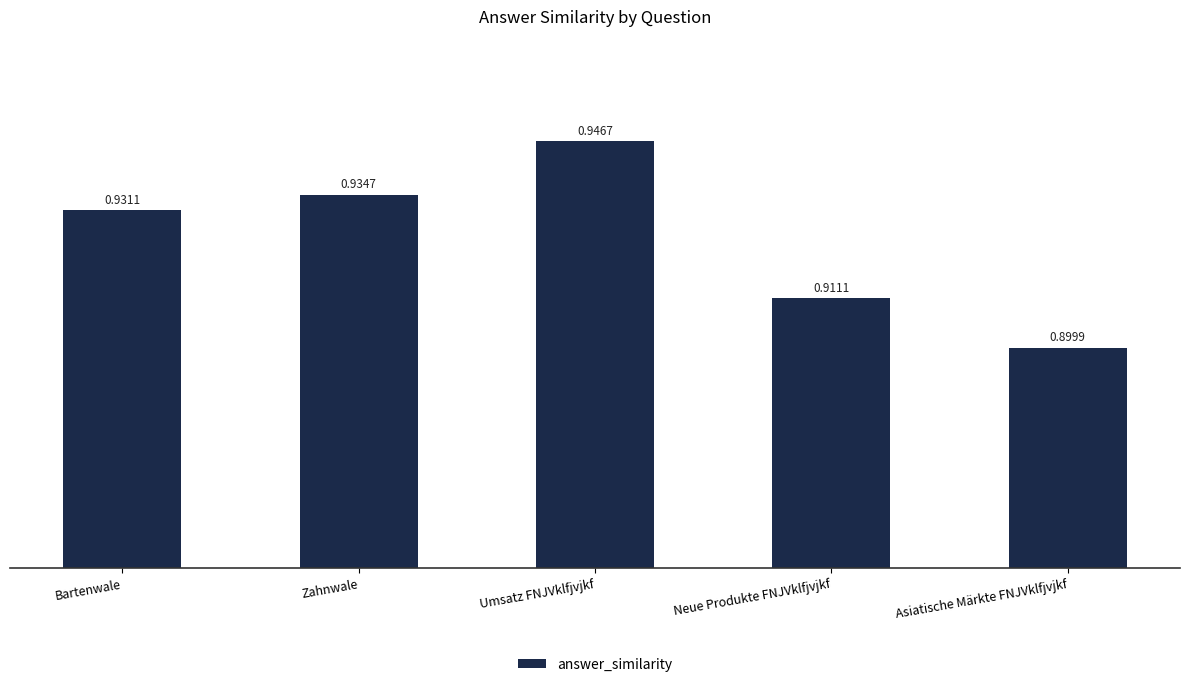

Is it true that the value at Neue Produkte FNJVklfjvjkf is 0.3?

False